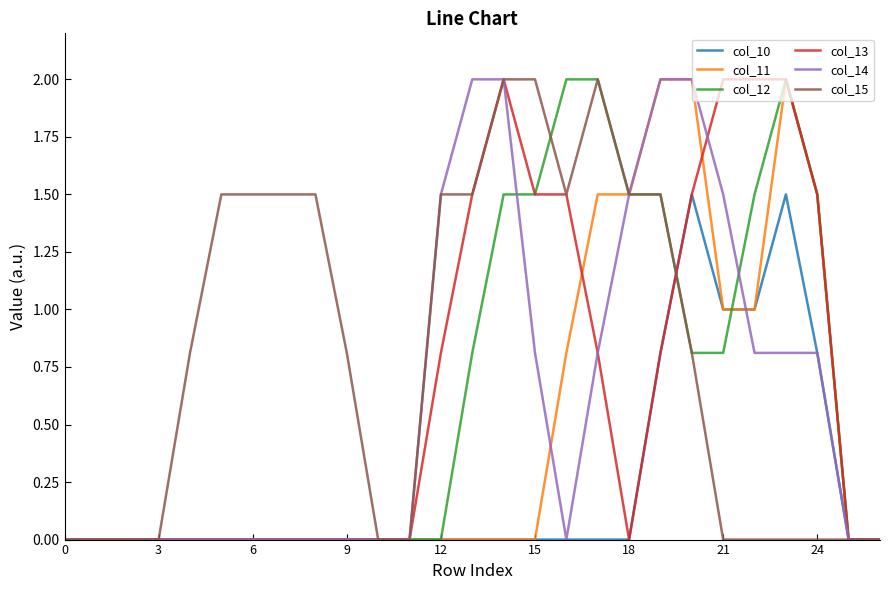

Which series has the largest total across all categories?

col_15